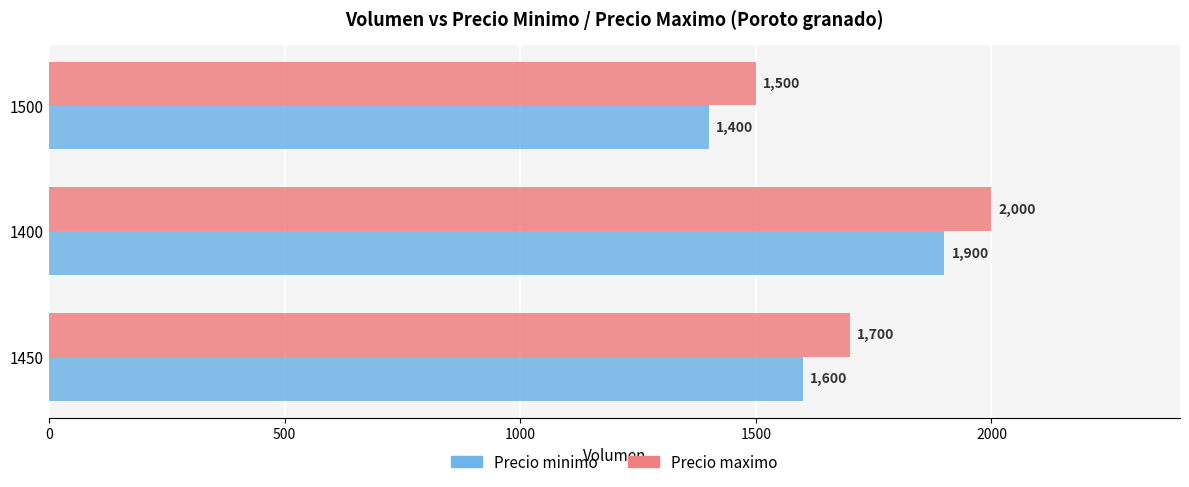

True or false: Precio minimo has a value of 1900 at 1400.

True